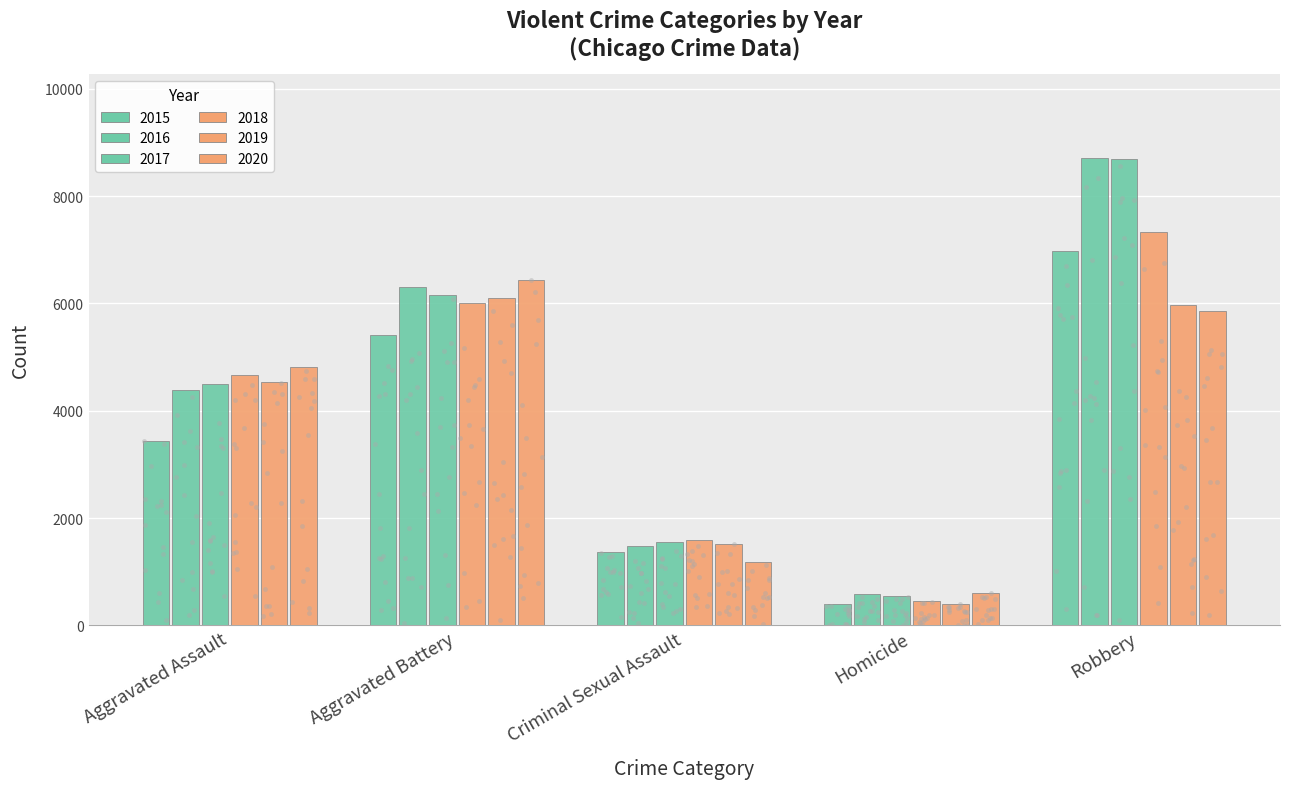

What are all the series names shown in the legend?

2015, 2016, 2017, 2018, 2019, 2020